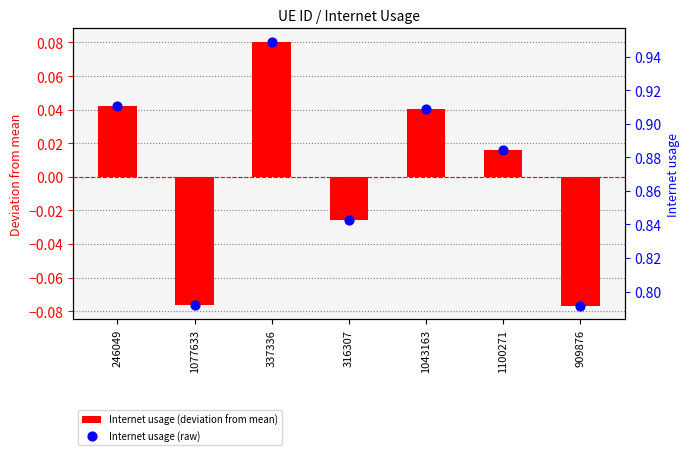

Is the value of Internet usage (raw) at 1043163 greater than the value of Internet usage (deviation from mean) at 1043163?

Yes